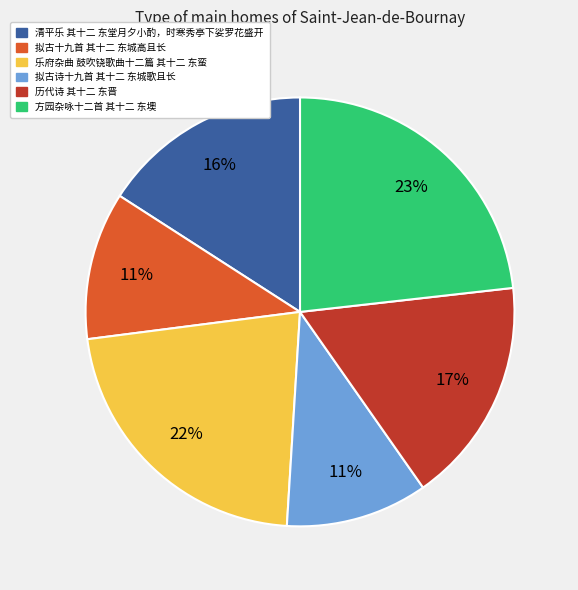

Is the sum of 乐府杂曲 鼓吹铙歌曲十二篇 其十二 东蛮 and 历代诗 其十二 东晋 greater than half?

No